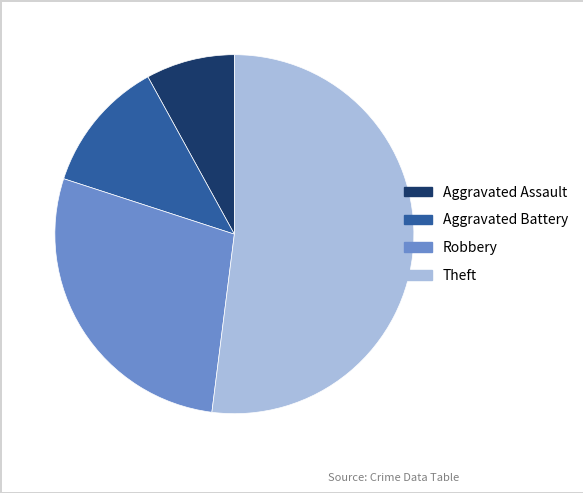

Is the sum of Theft and Aggravated Battery greater than half?

Yes